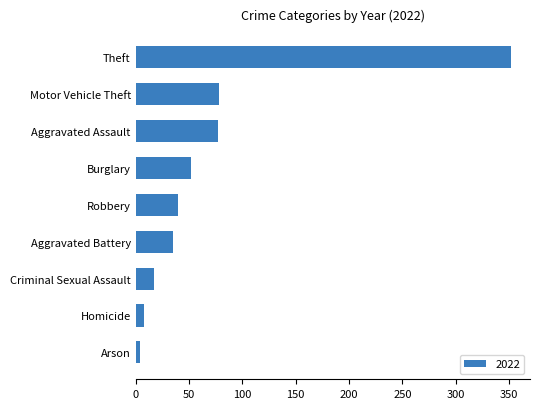

Between Theft and Motor Vehicle Theft, which is larger?

Theft